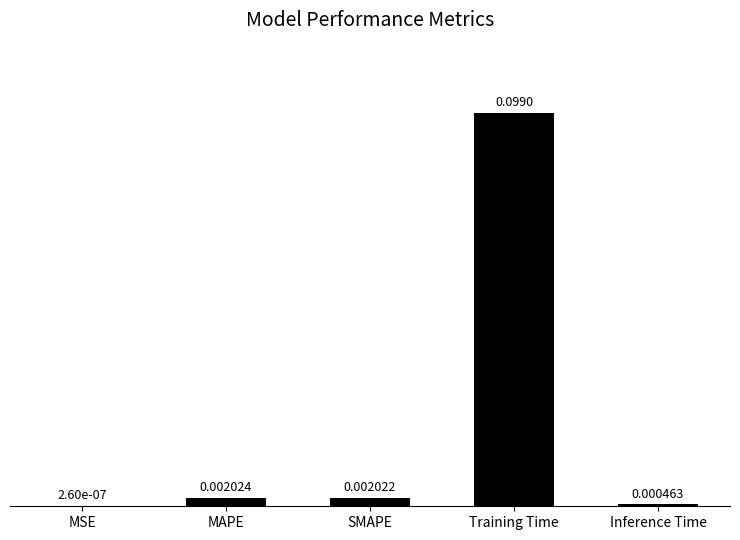

What is the change in value from Training Time to Inference Time?

-0.1